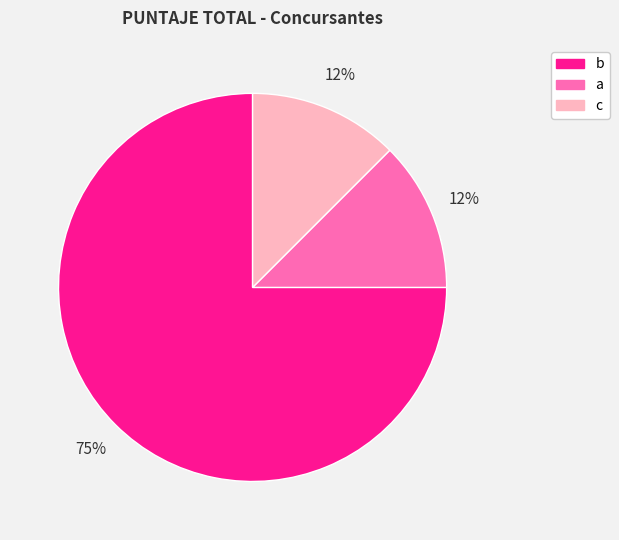

What is the largest slice in the pie chart?

b